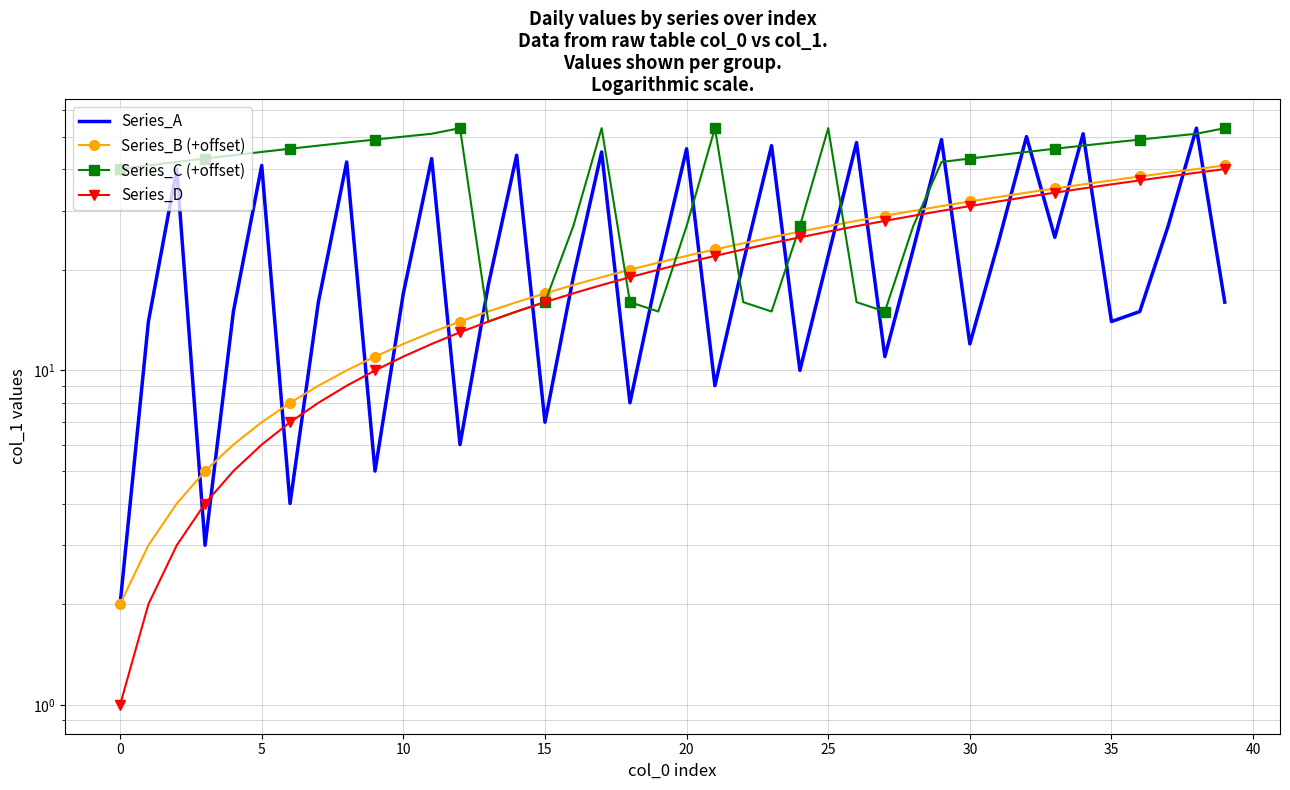

How many values in the Series_D series exceed 21?

19